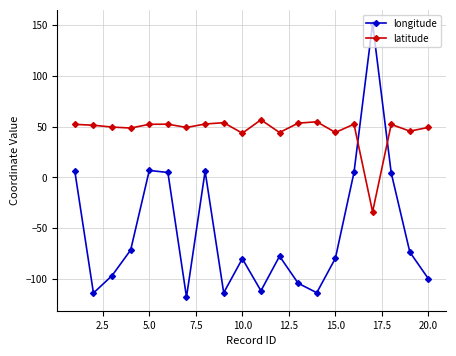

How many interior local valleys does the longitude series have?

5